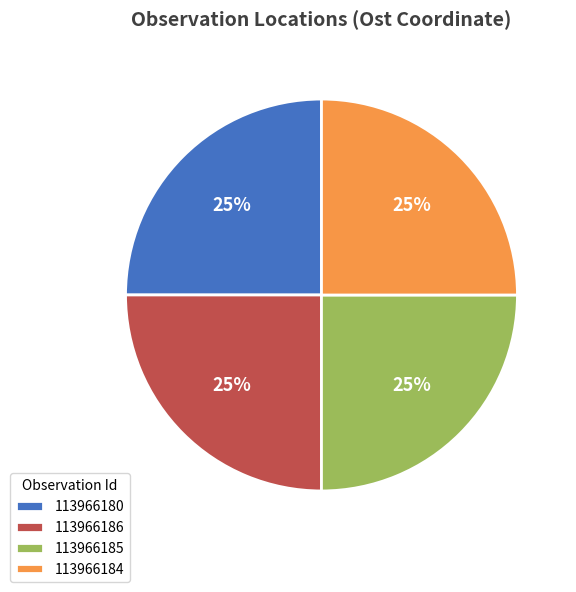

Does 113966184 account for over 50% of the chart?

No